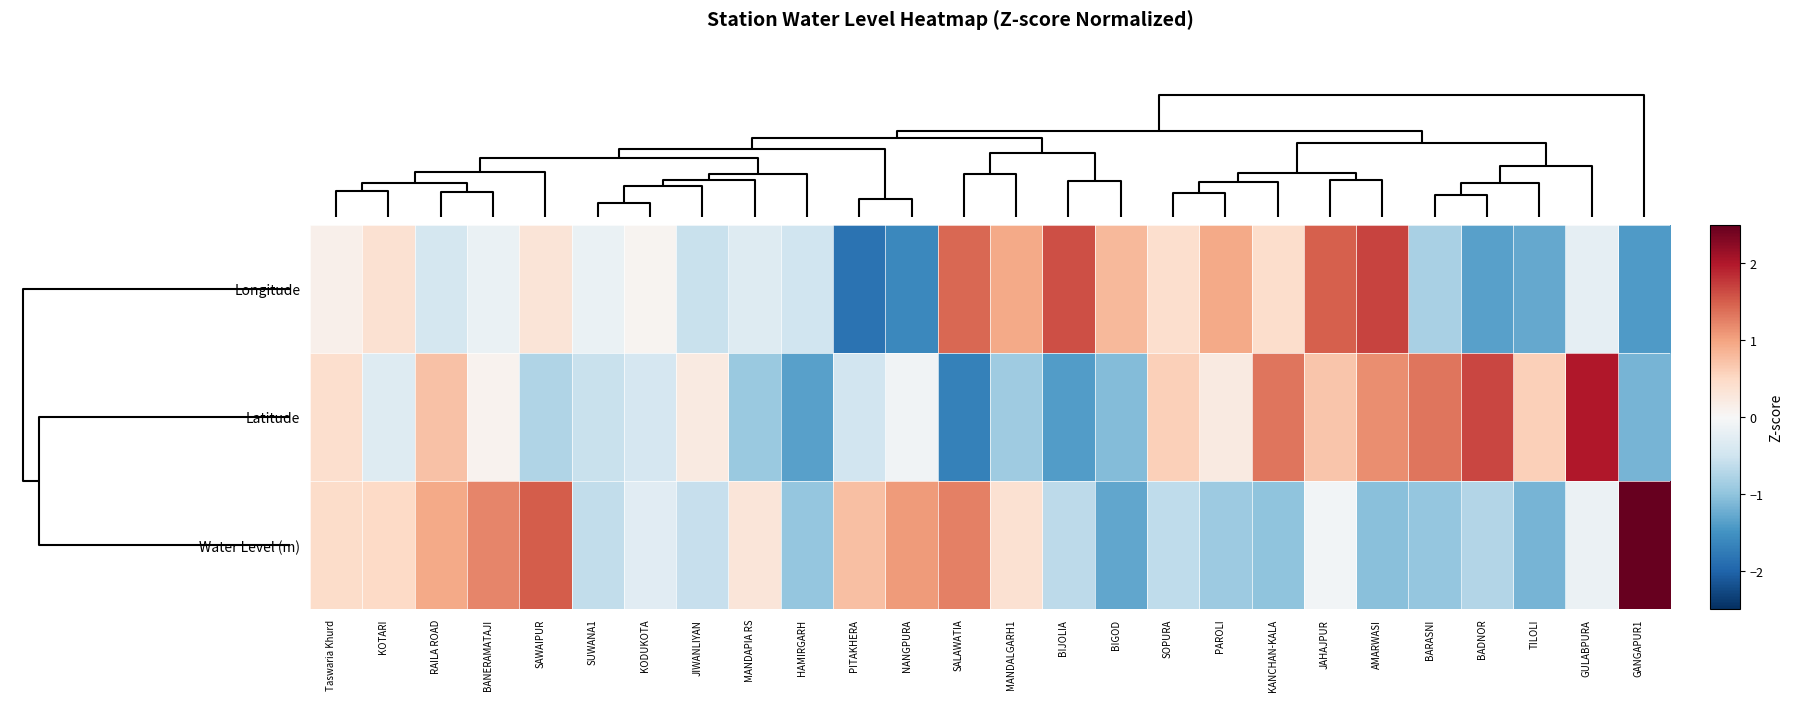

How many series are shown in this chart?

3